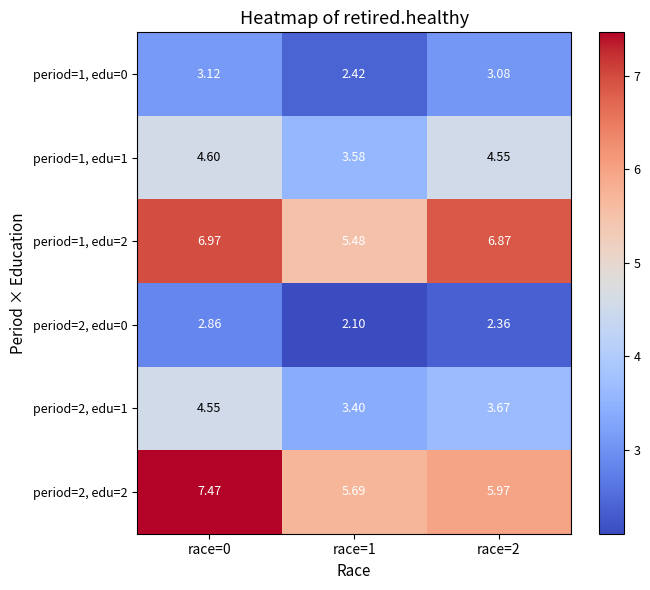

Is the value of period=1, edu=2 at race=0 greater than the value of period=2, edu=2 at race=0?

No